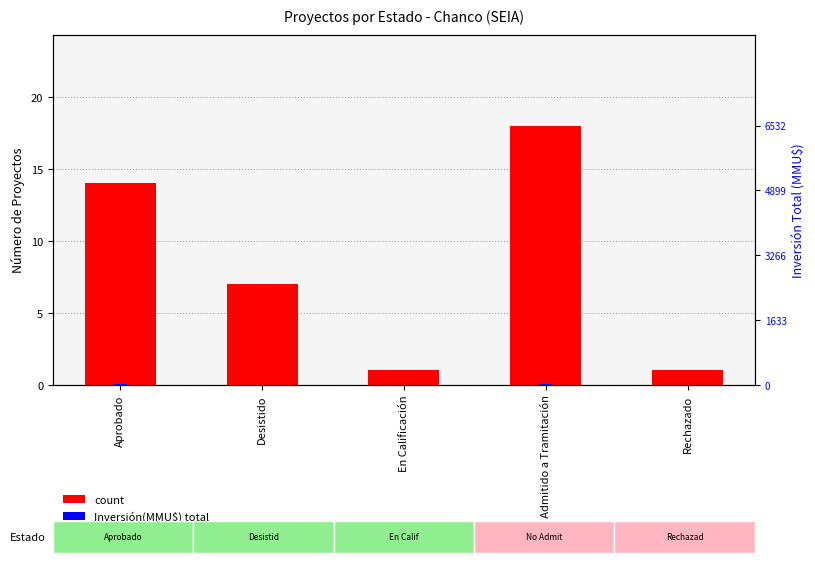

What is the value of the count bar at the 1st from the left?

14.0